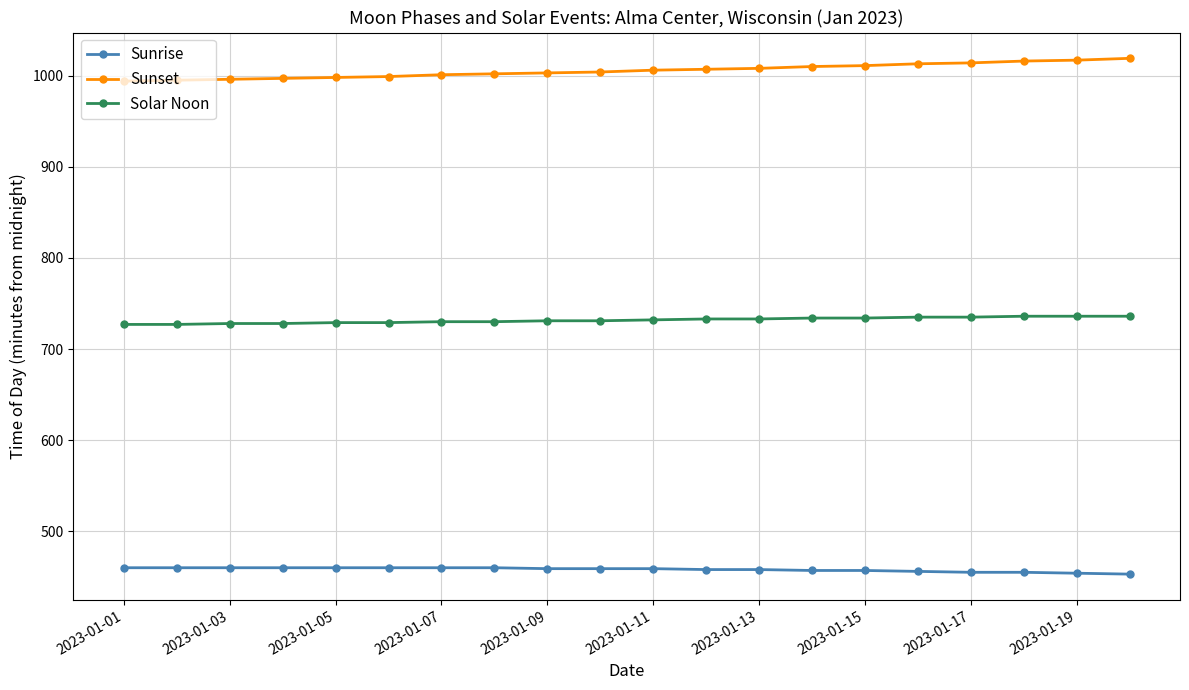

What is the minimum value shown in the chart?

453